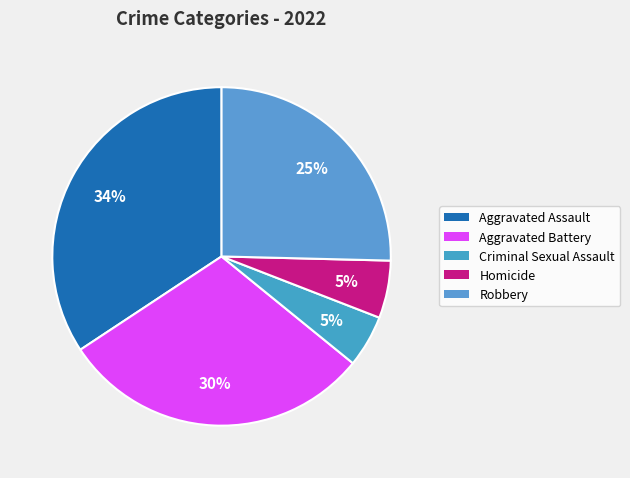

Is the sum of Criminal Sexual Assault and Aggravated Battery greater than half?

No